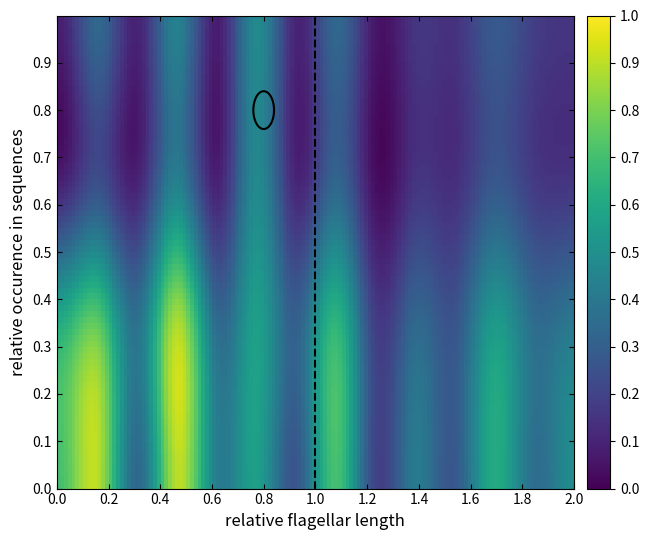

At how many categories does at least one series exceed 0?

14